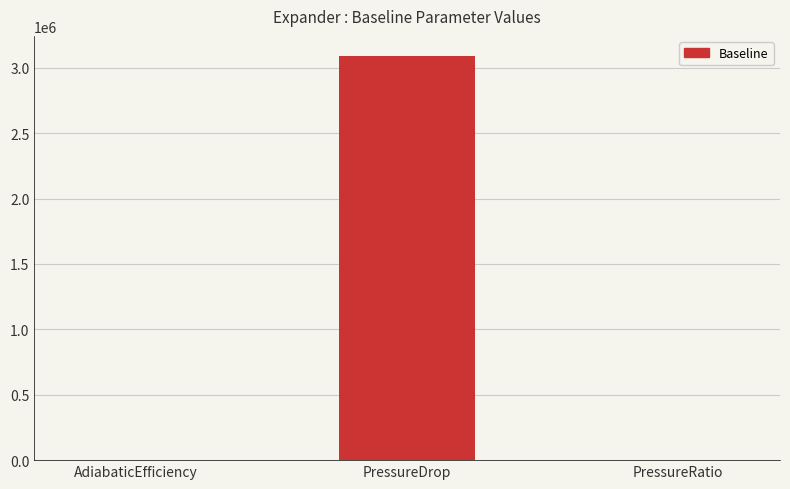

Between PressureDrop and AdiabaticEfficiency, which is larger?

PressureDrop